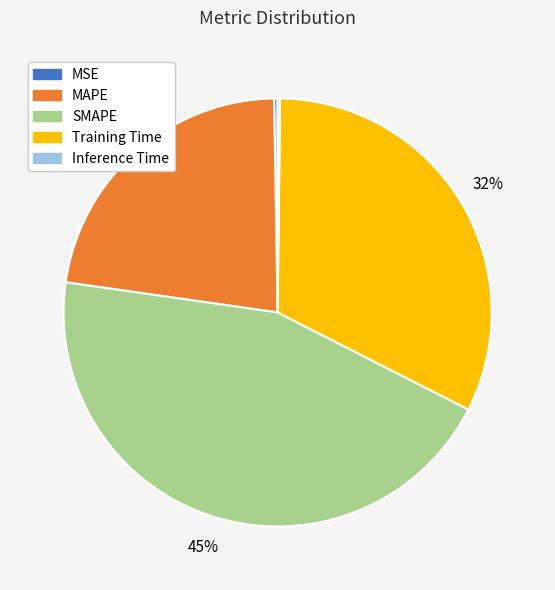

Which has a higher value, MAPE or SMAPE?

SMAPE